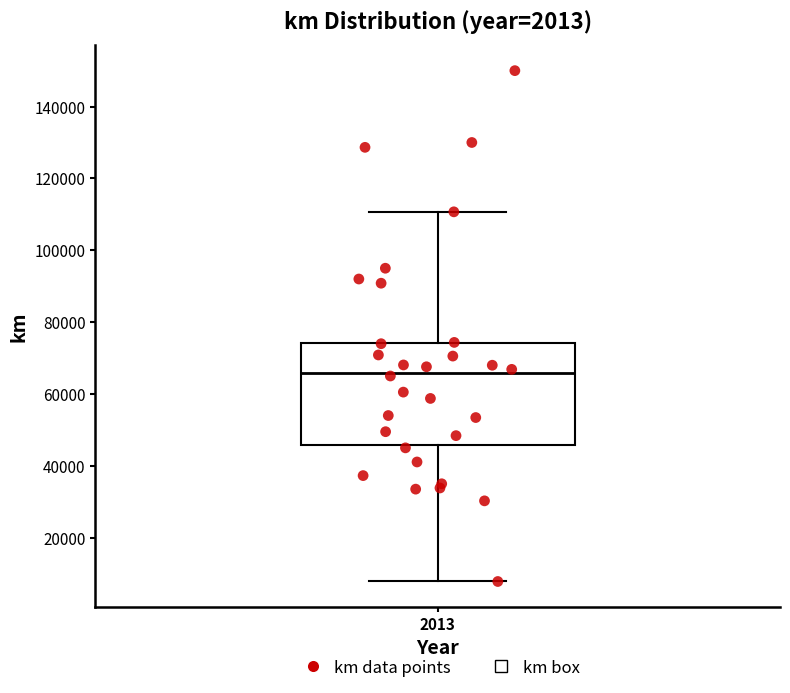

Where does the lower whisker of the box at x = 2013 end on the y-axis? The values are not printed on the chart, so give them approximately, as read against the axis.

8000